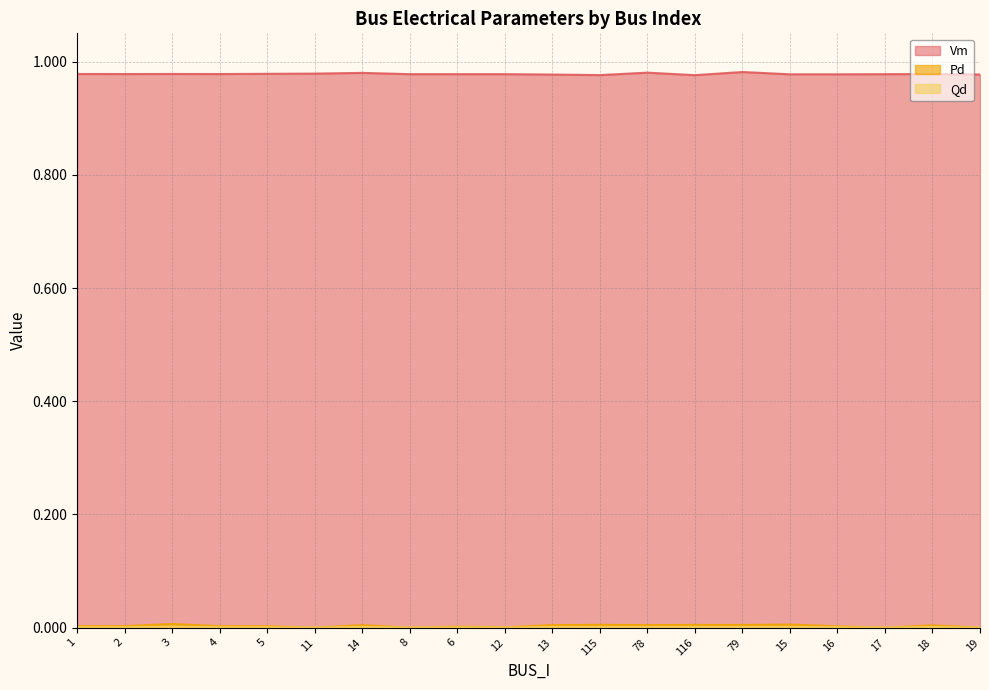

How many distinct data groups are displayed?

3